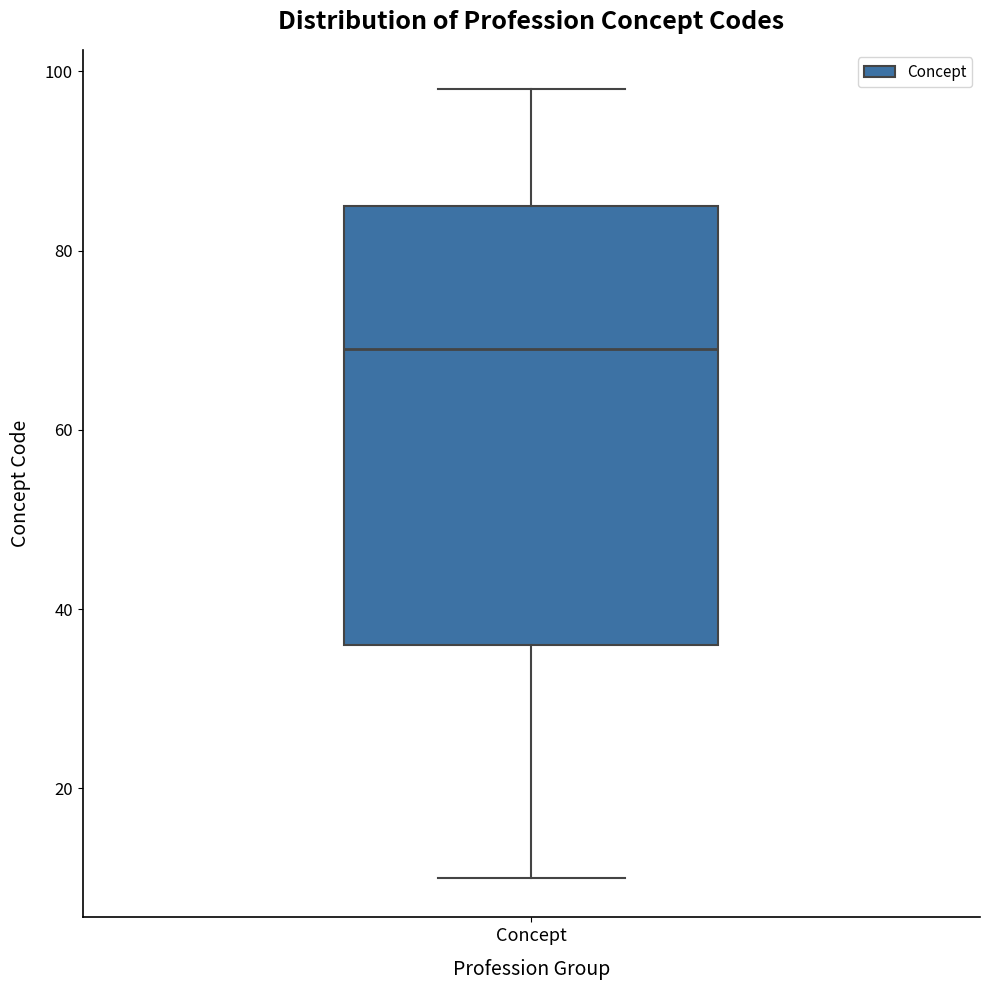

Transcribe this box plot: give where the median line is, the range the box spans, and where the two whiskers end, as read against the y-axis. The values are not printed on the chart, so give them approximately, as read against the axis.

median 70, box 36 to 86, whiskers 10 to 98